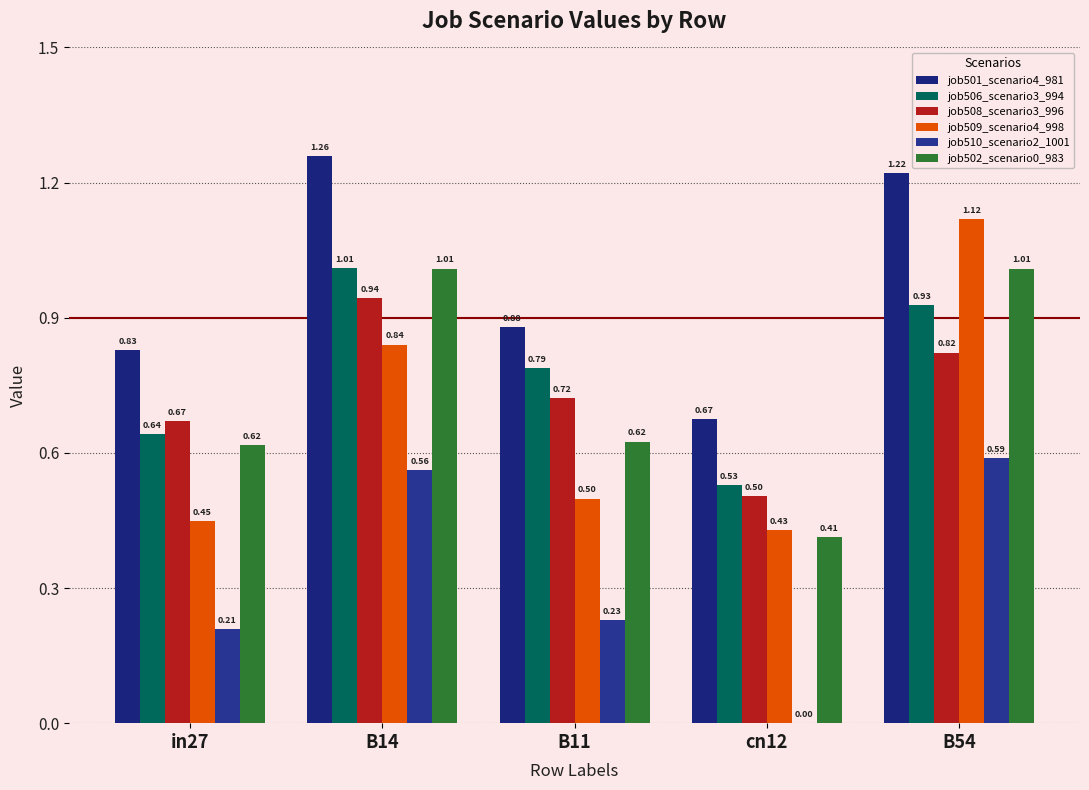

At how many categories does at least one series exceed 1?

2